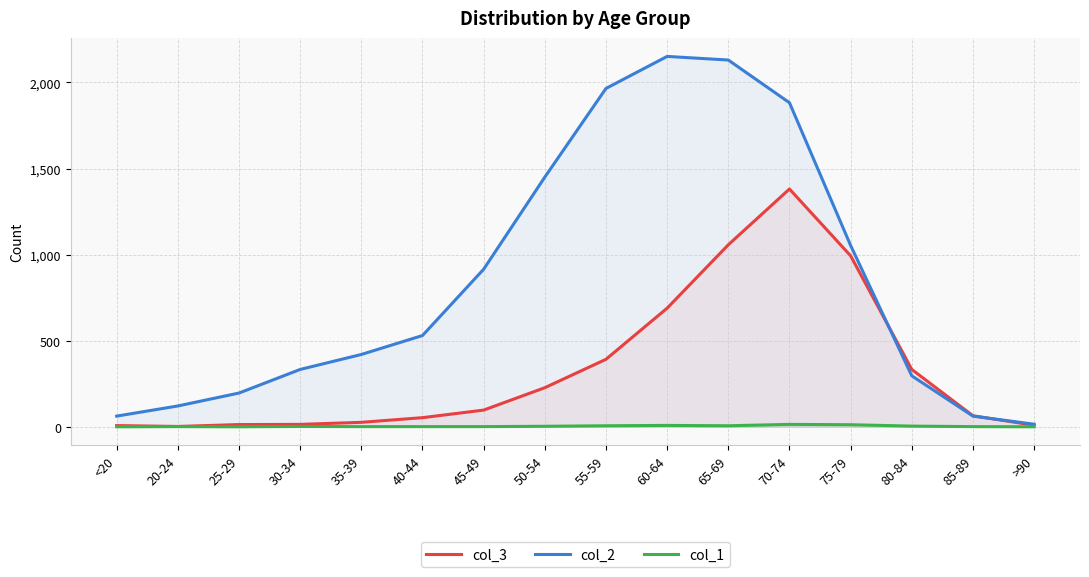

What value does the col_2 series have at 40-44, to the nearest 100?

500